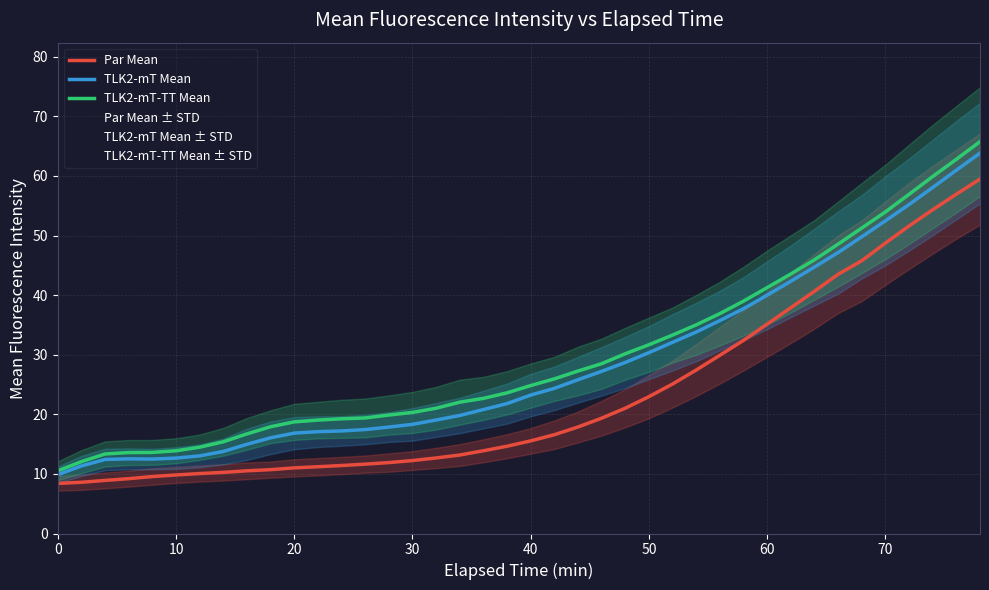

Reading left to right, transcribe all the data shown in this chart.

Par Mean: 8.4	8.6	8.9	9.2	9.6	9.8	10.1	10.3	10.5	10.7	11.0	11.2	11.4	11.6	11.9	12.2	12.7	13.2	13.9	14.6	15.5	16.6	17.9	19.4	21.0	23.0	25.1	27.4	29.9	32.4	35.1	37.9	40.7	43.5	45.8	48.7	51.6	54.3	56.9	59.5
TLK2-mT Mean: 9.9	11.3	12.4	12.5	12.5	12.7	13.0	13.8	15.0	16.1	16.8	17.1	17.2	17.4	17.9	18.3	19.0	19.8	20.8	21.8	23.2	24.4	25.8	27.2	28.7	30.3	32.1	33.8	35.7	37.7	40.0	42.3	44.7	47.1	49.8	52.5	55.2	58.1	61.0	63.8
TLK2-mT-TT Mean: 10.5	12.1	13.3	13.6	13.6	13.9	14.5	15.4	16.7	17.9	18.7	19.0	19.2	19.4	19.9	20.3	21.0	22.0	22.7	23.6	24.8	25.9	27.3	28.5	30.2	31.7	33.3	35.0	36.9	39.0	41.3	43.6	45.9	48.6	51.3	54.0	56.9	59.9	62.8	65.8